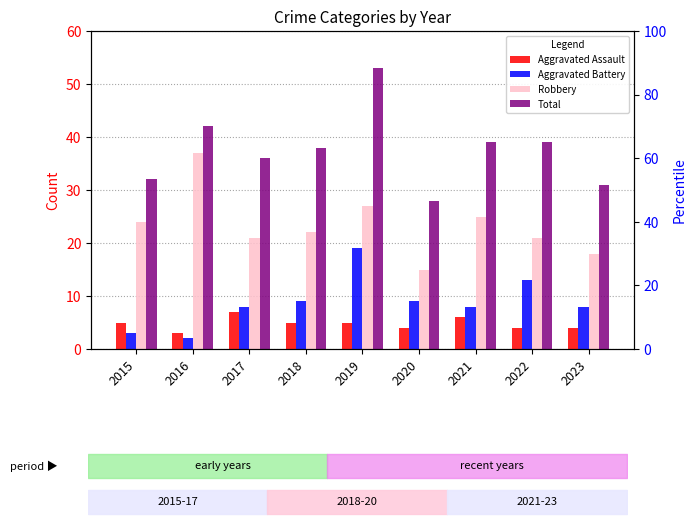

Reading right to left, extract all data points from this chart.

Aggravated Assault: 4	4	6	4	5	5	7	3	5
Aggravated Battery: 8	13	8	9	19	9	8	2	3
Robbery: 18	21	25	15	27	22	21	37	24
Total: 31	39	39	28	53	38	36	42	32